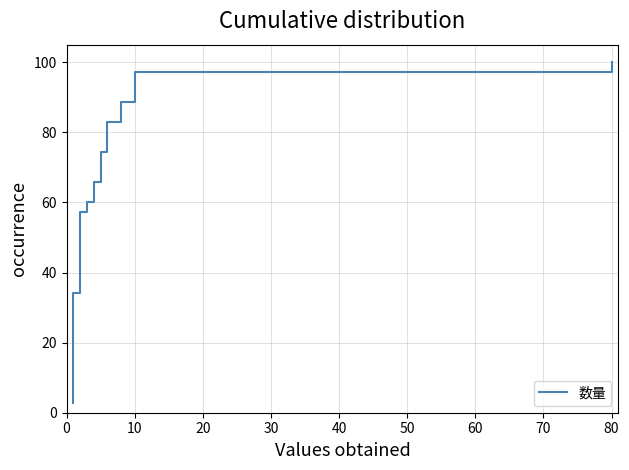

Approximately how many times larger is the value at 34 compared to 0?

35.0